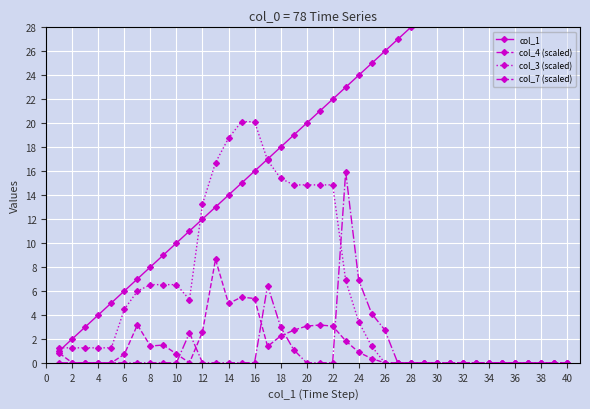

True or false: col_4 (scaled) has a value of -5.9 at 32.

False